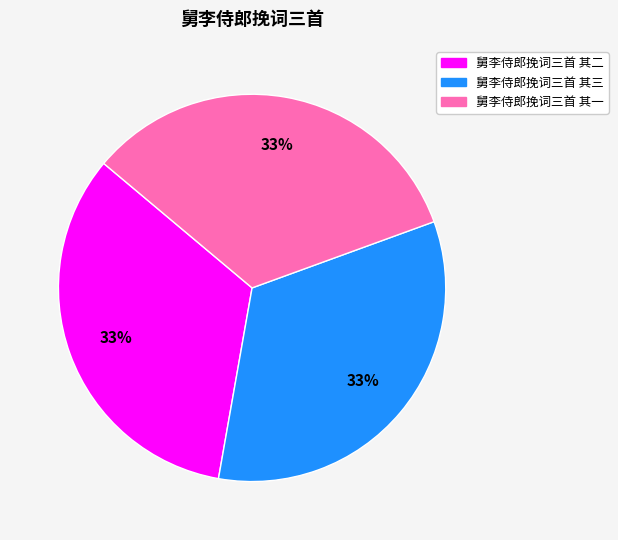

What percentage is the 舅李侍郎挽词三首 其一 slice, to the nearest percent?

33%